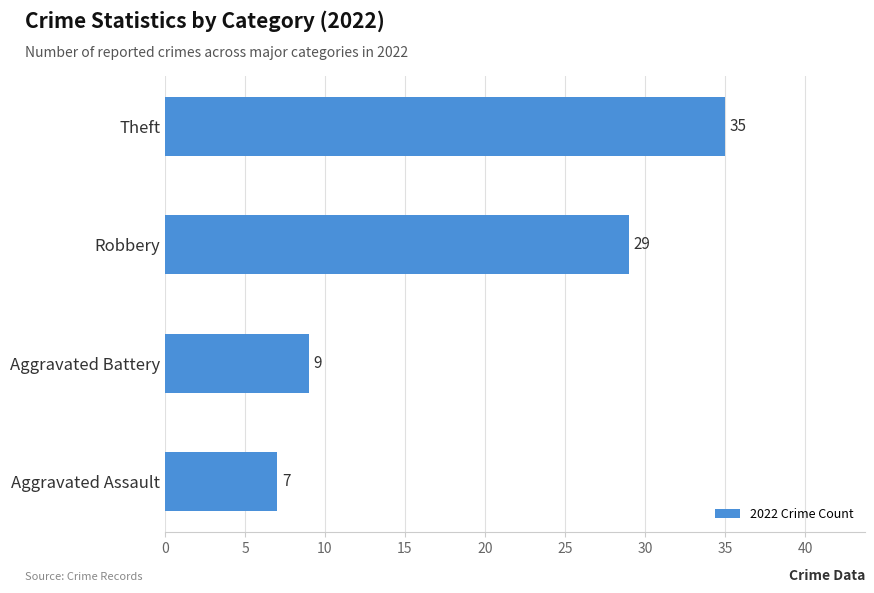

The chart shows a value of 13 at Aggravated Battery. True or false?

False